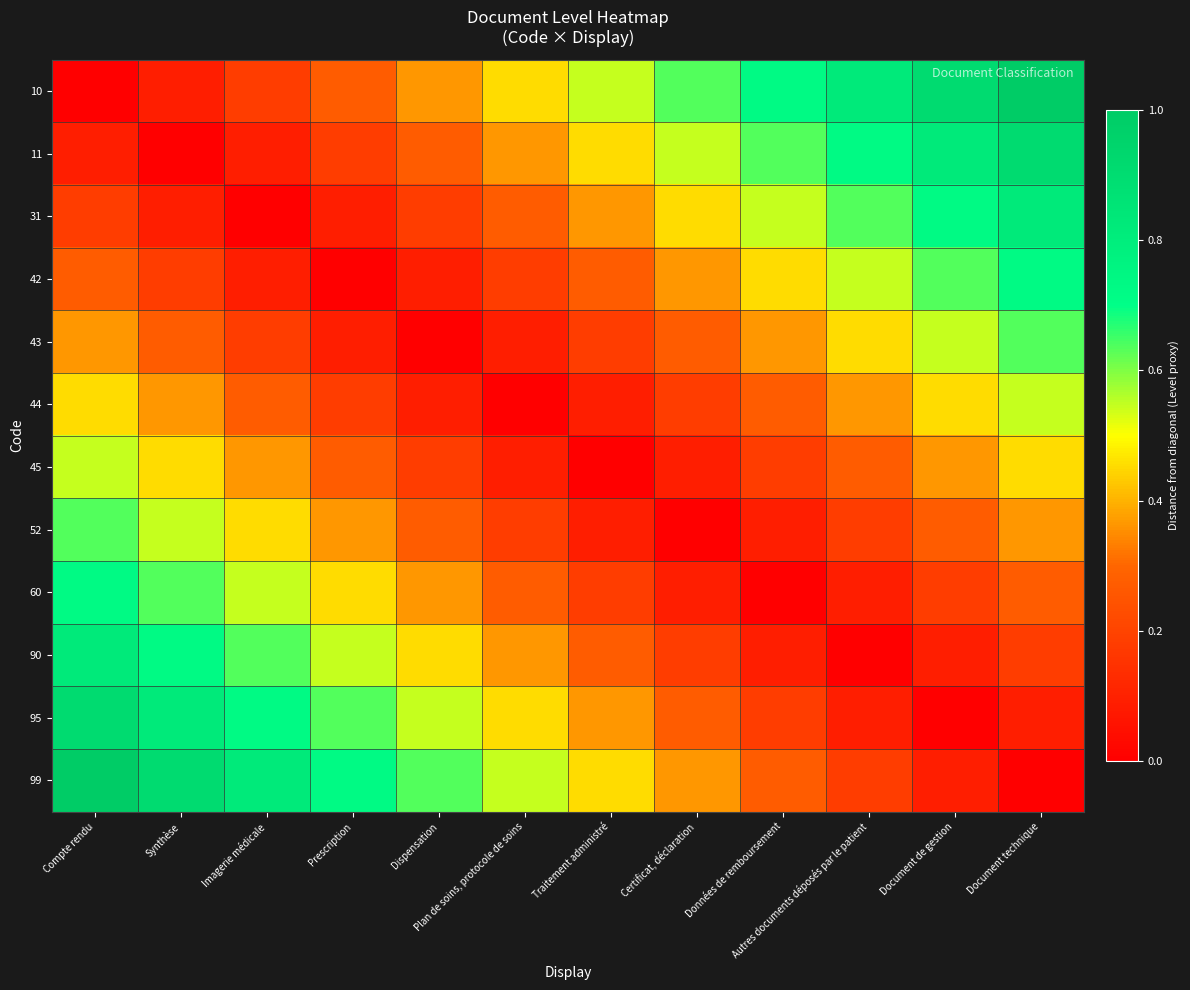

What is the maximum value shown in the chart?

1.0